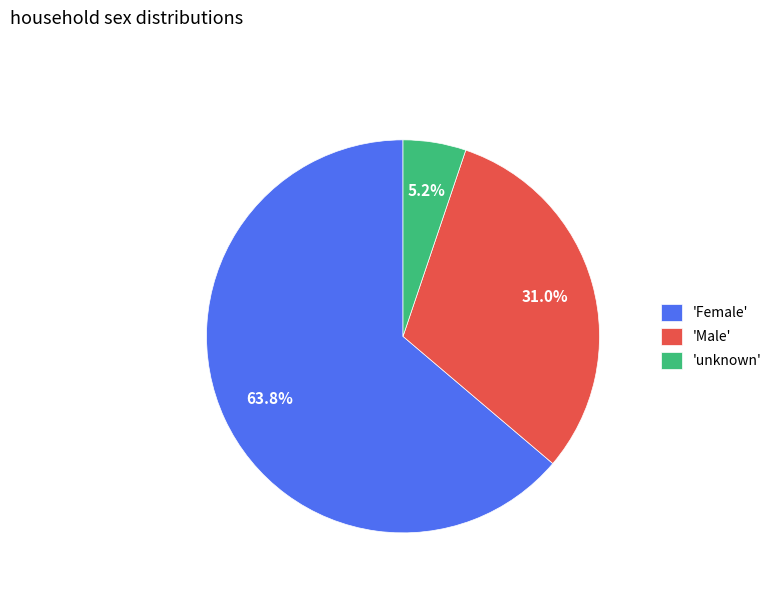

Which slice is the largest?

'Female'